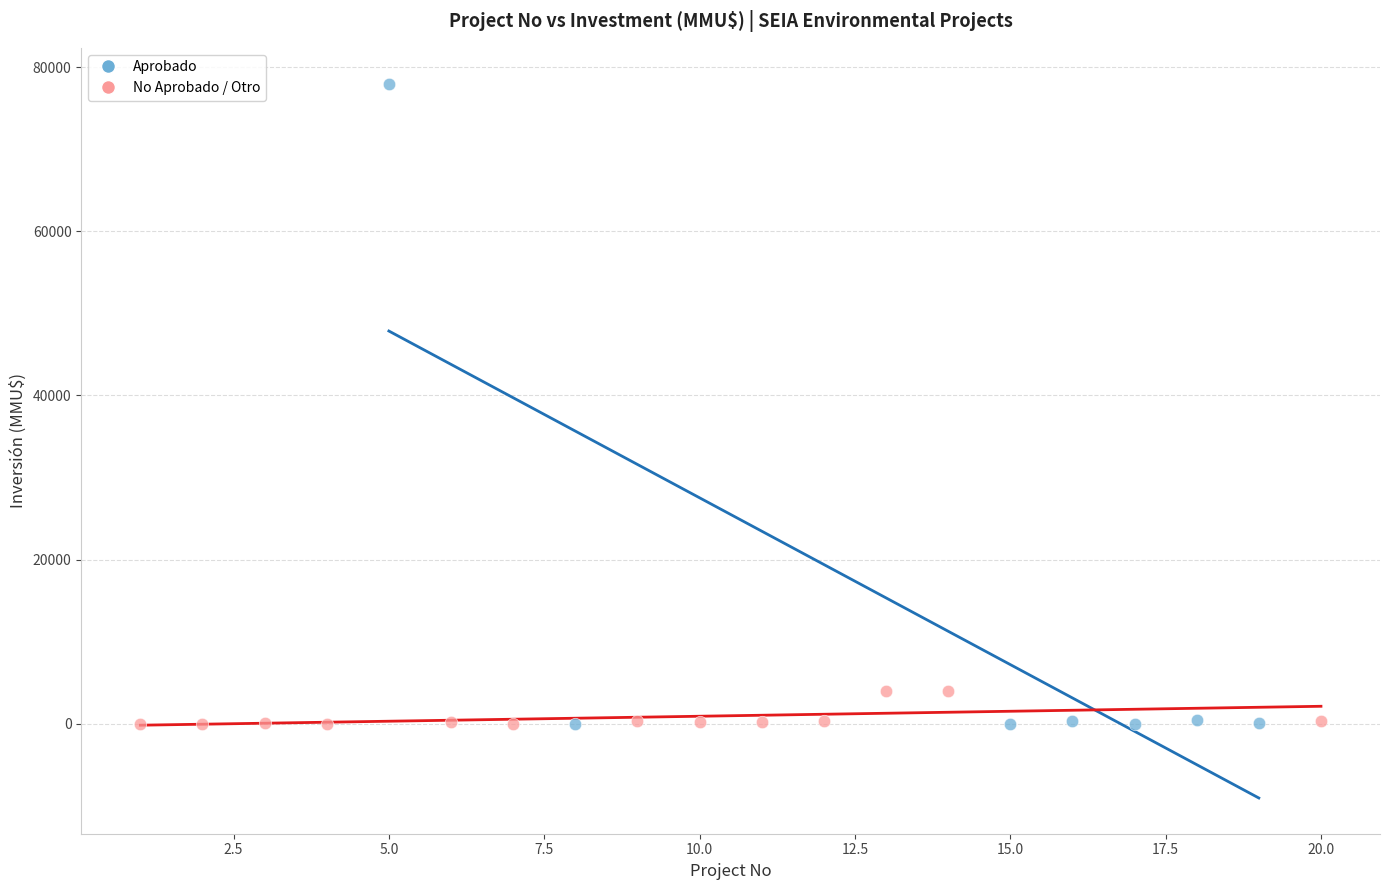

Which series has the widest spread of Y values?

Aprobado